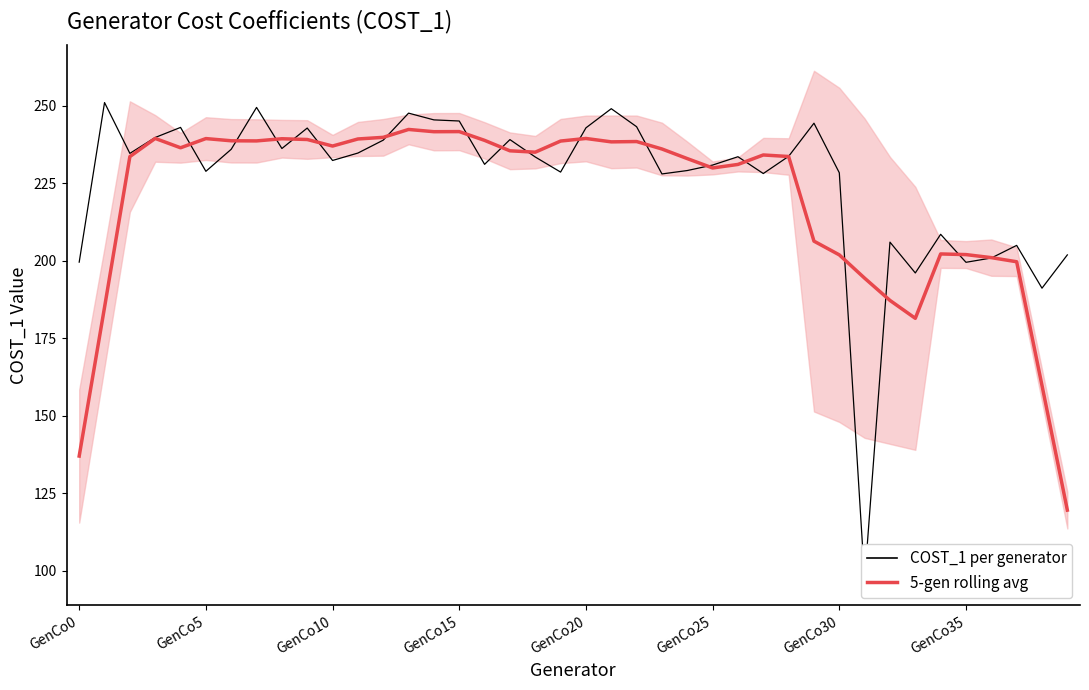

What is the spread (max minus min) of values at 28?

0.1